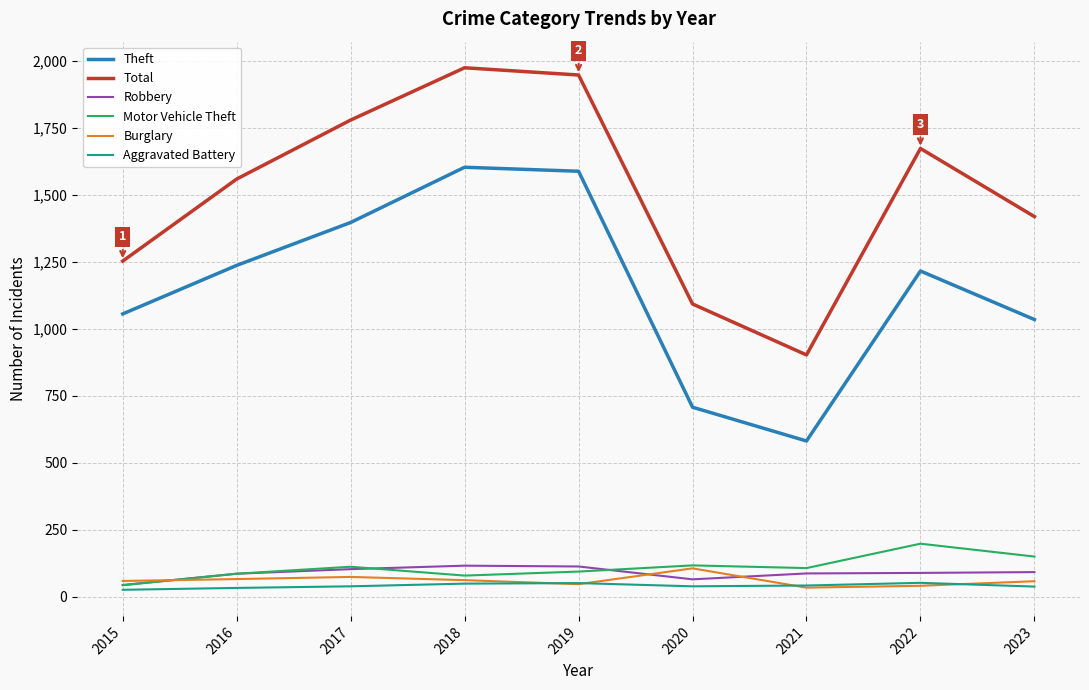

The Aggravated Battery series shows 38 at 2023. True or false?

True